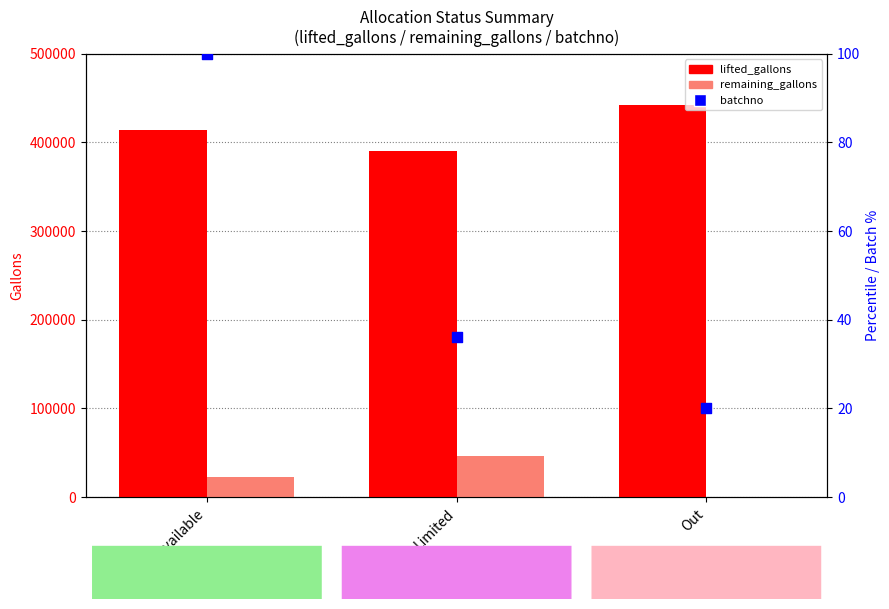

At how many categories does at least one series exceed 79643?

3